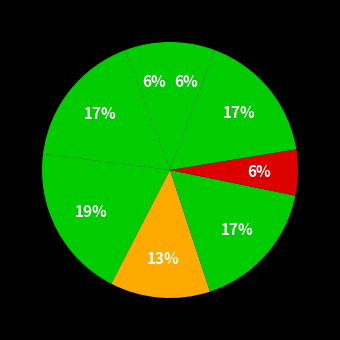

Count the number of slices in the pie.

8